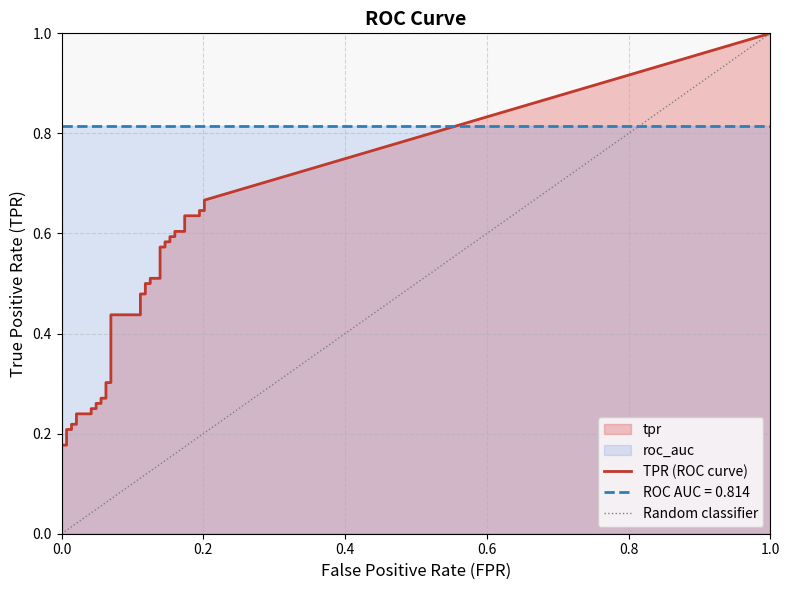

The value of tpr at 9 is 0.4. True or false?

False